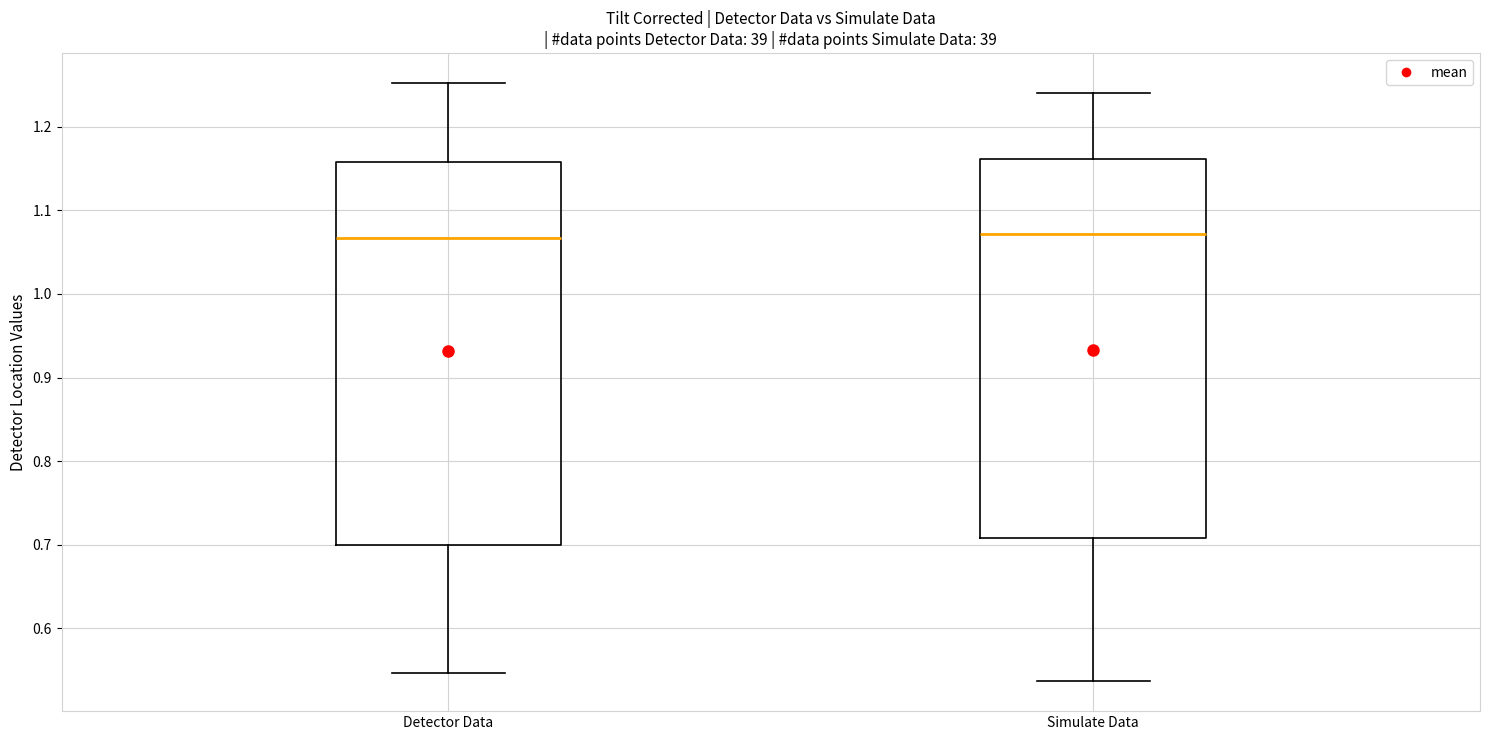

Where does the median line of the box for Detector Data sit on the y-axis? The values are not printed on the chart, so give them approximately, as read against the axis.

1.07